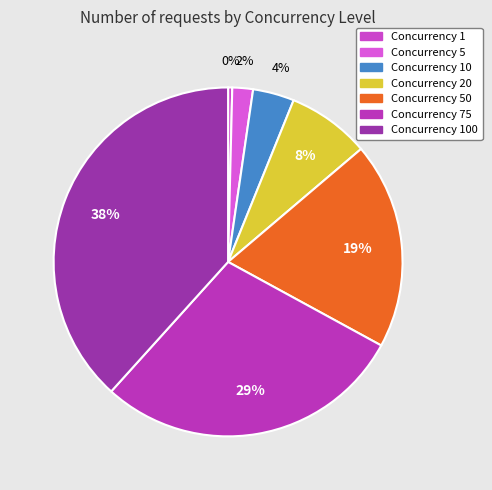

How many slices are in this pie chart?

7